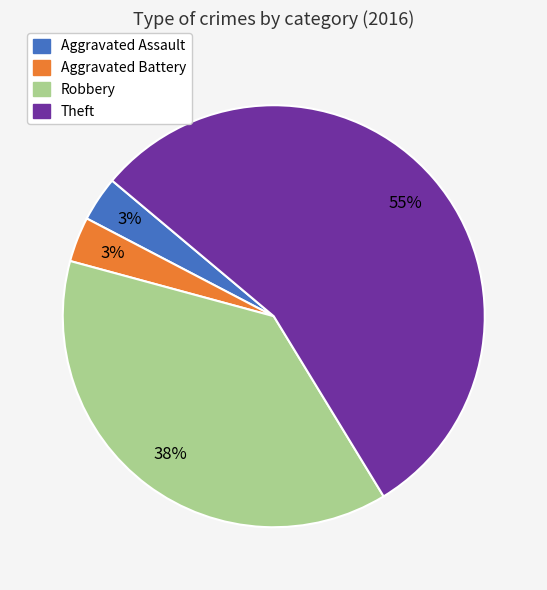

To the nearest percent, what percentage of the pie is Robbery?

38%